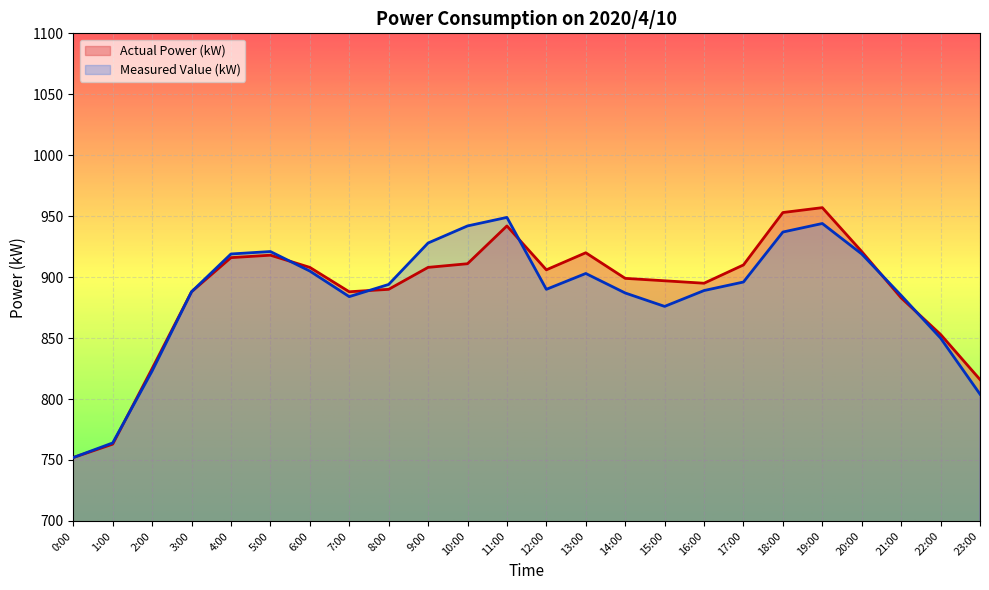

What is the sum of the Actual Power (kW) values at 11:00 and 14:00?

1841